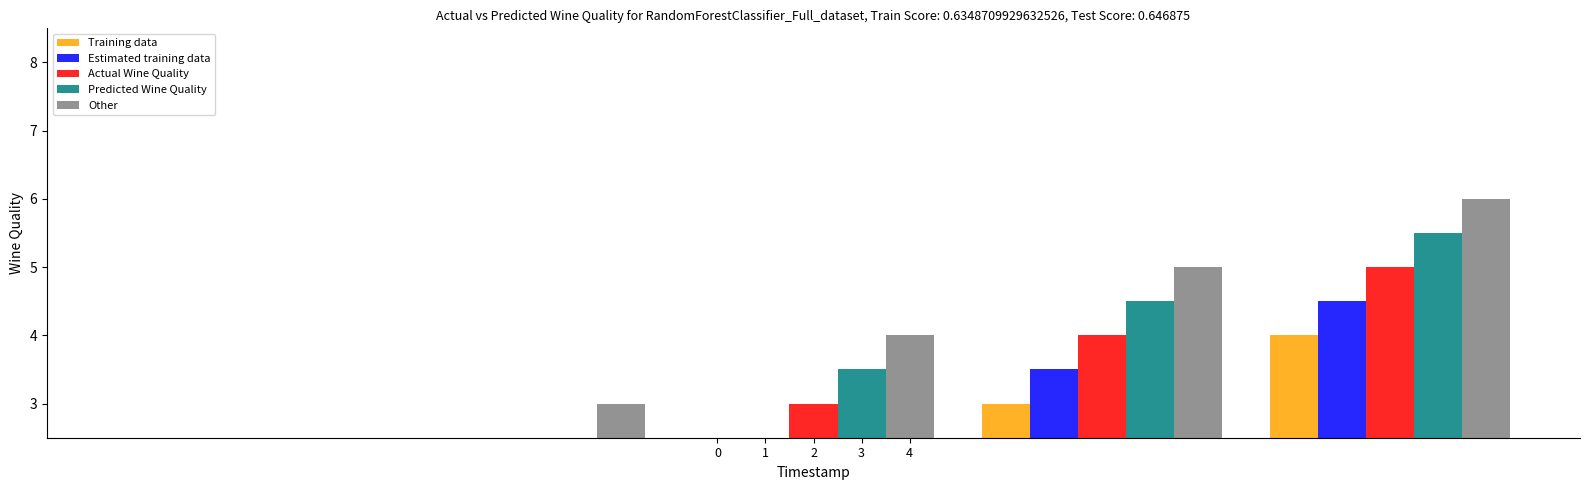

List the labels in order of Estimated training data value, largest first.

4, 3, 2, 1, 0